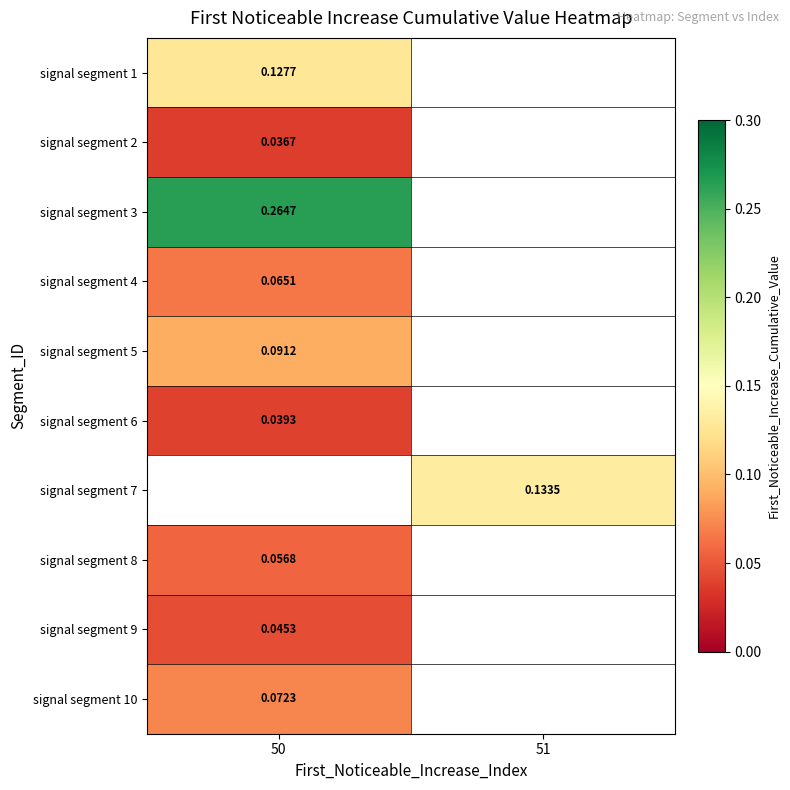

How many data points does each series have?

2